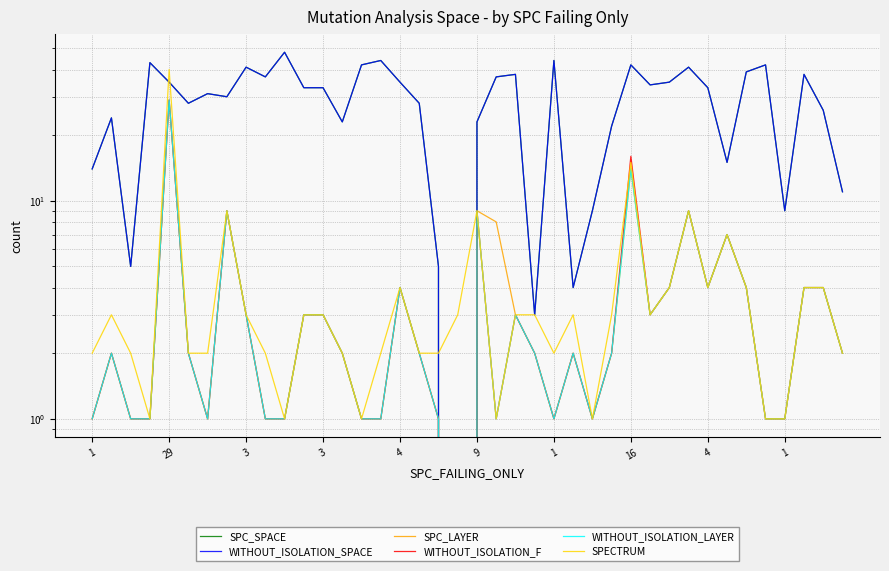

Where is the first local minimum for WITHOUT_ISOLATION_LAYER?

1